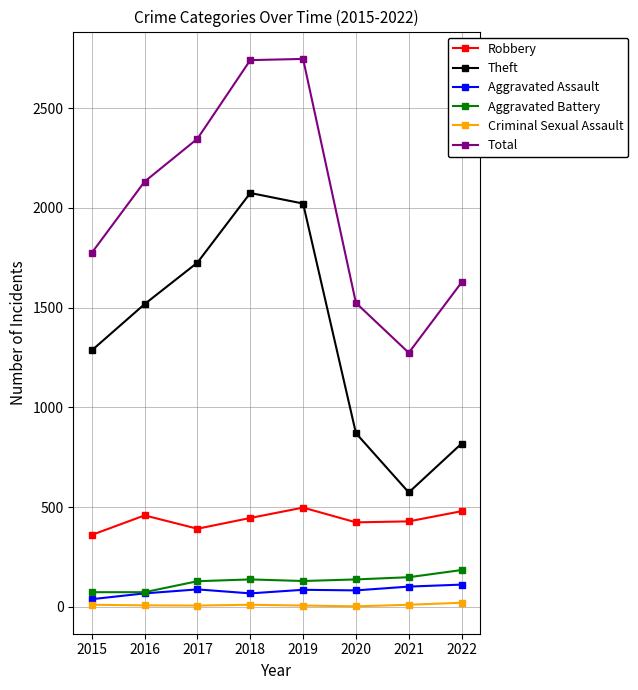

How many interior local peaks does the Theft series have?

1